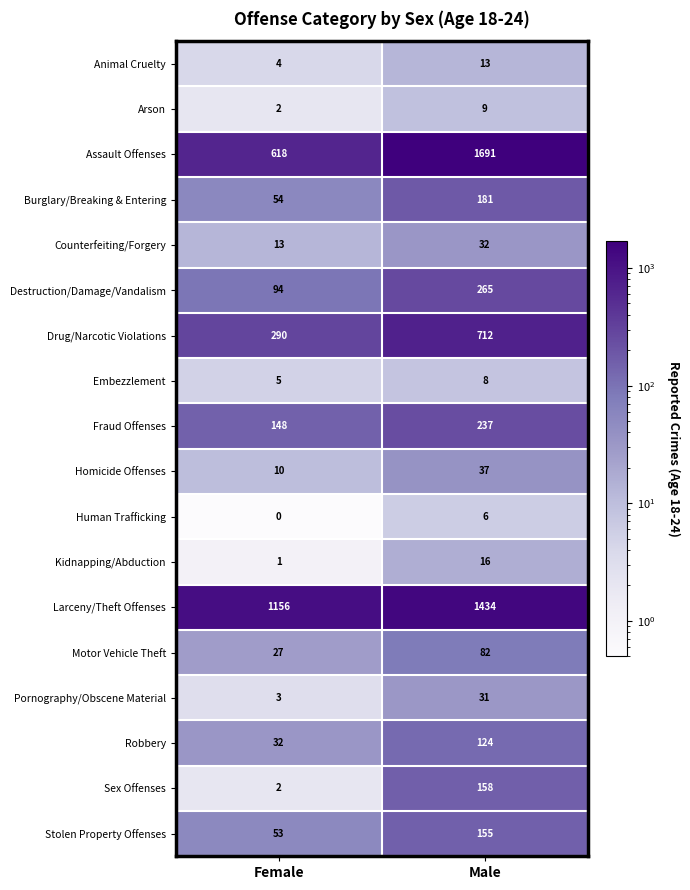

Which series has the largest range (max minus min)?

Assault Offenses